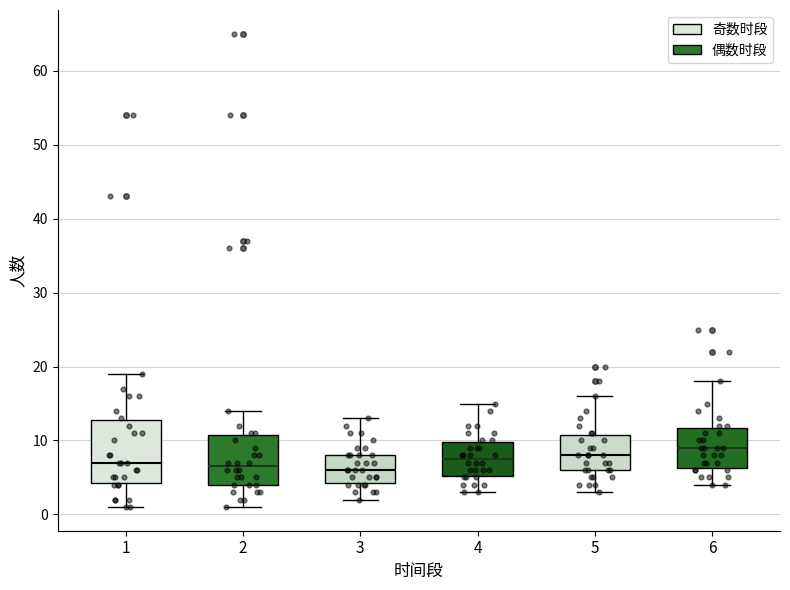

Reading left to right, read every box against the y-axis: the position of its median line, the range the box covers, and the ends of its whiskers. The values are not printed on the chart, so give them approximately, as read against the axis.

1: median 7, box 4 to 13, whiskers 1 to 19
2: median 7, box 4 to 11, whiskers 1 to 14
3: median 6, box 4 to 8, whiskers 2 to 13
4: median 8, box 5 to 10, whiskers 3 to 15
5: median 8, box 6 to 11, whiskers 3 to 16
6: median 9, box 6 to 12, whiskers 4 to 18